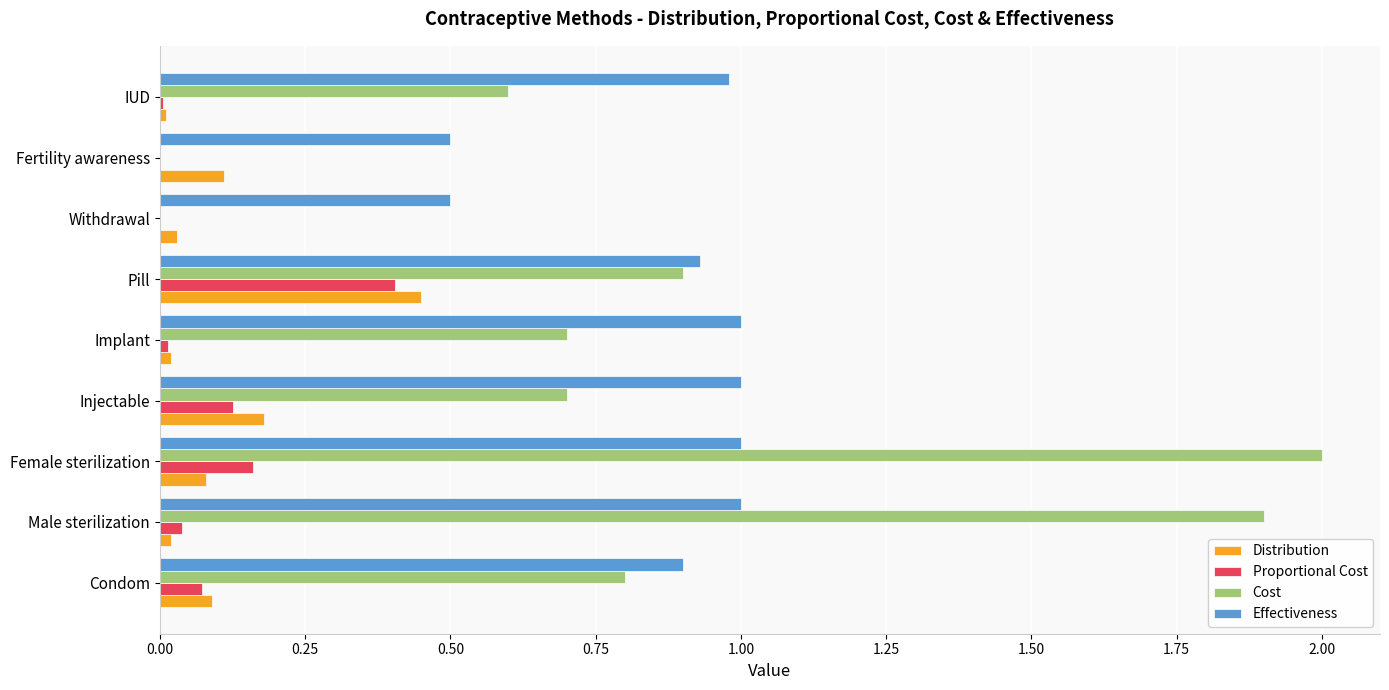

At which category is the sum across all series the highest?

Female sterilization